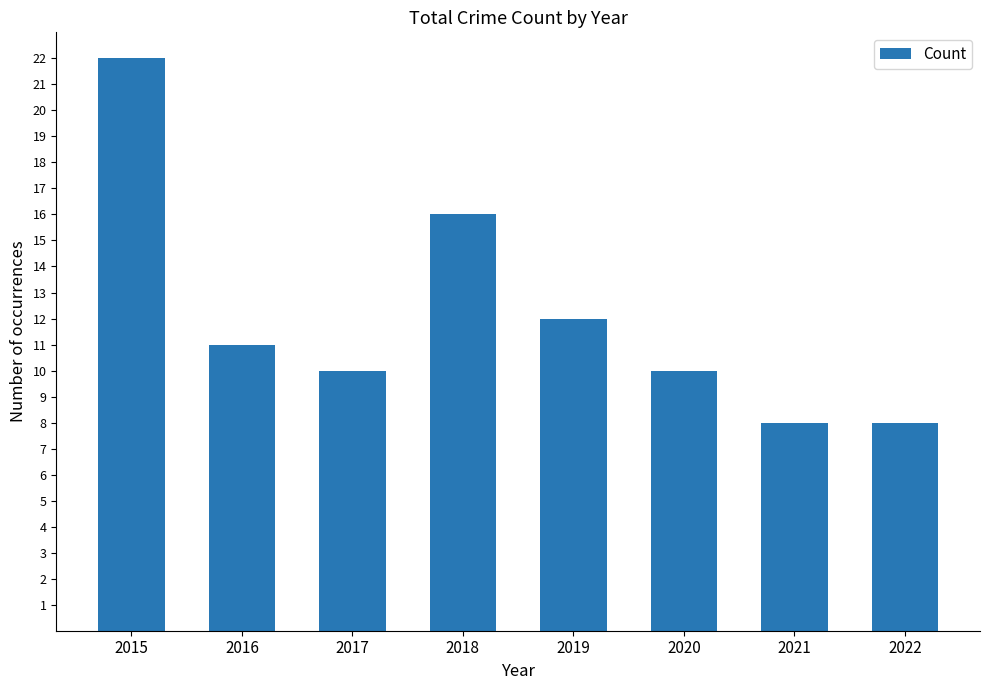

At which label does the data first exceed 11?

2015